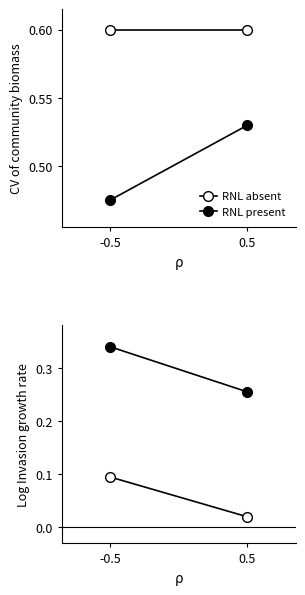

Rank the series by their maximum value, from highest to lowest.

RNL present, RNL absent